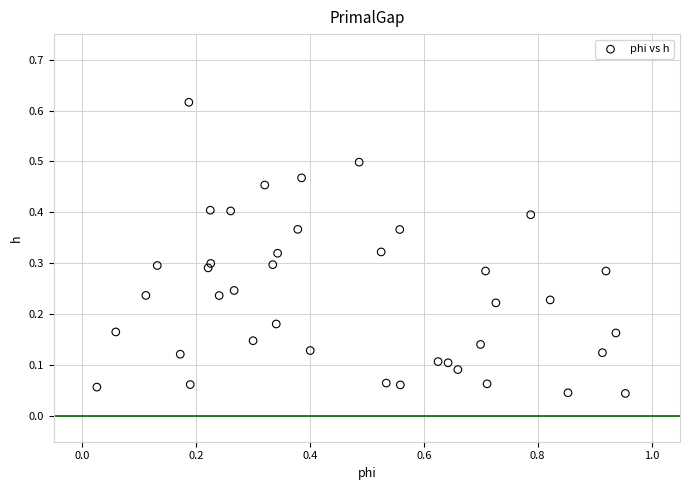

What is the range of X values (max minus min)?

0.9